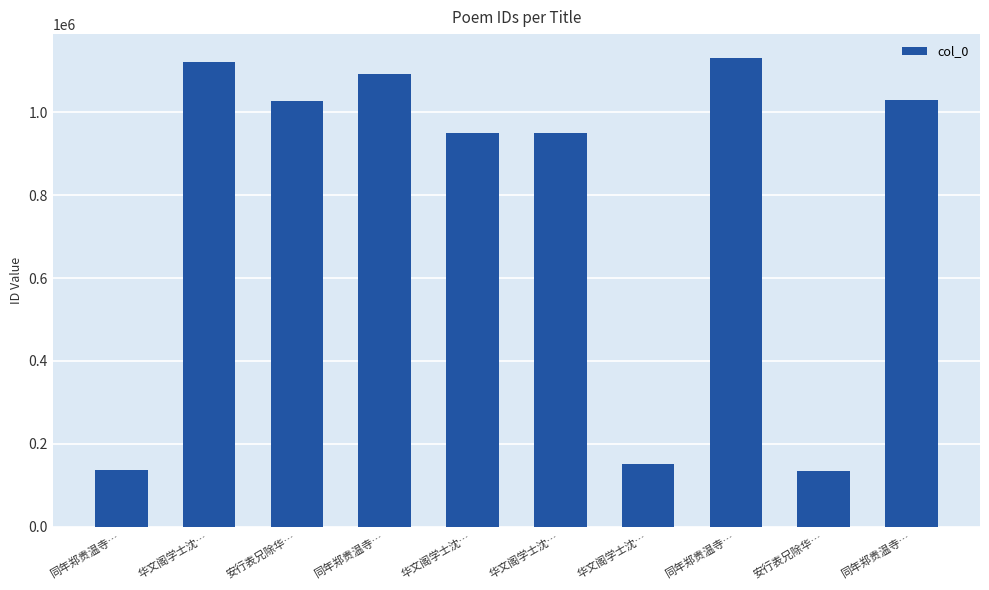

Reading left to right, what are all the values shown in this chart?

同年郑贵温寺…=136019	华文阁学士沈…=1120305	安行表兄除华…=1027453	同年郑贵温寺…=1092450	华文阁学士沈…=948576	华文阁学士沈…=948575	华文阁学士沈…=152417	同年郑贵温寺…=1131297	安行表兄除华…=135314	同年郑贵温寺…=1028027